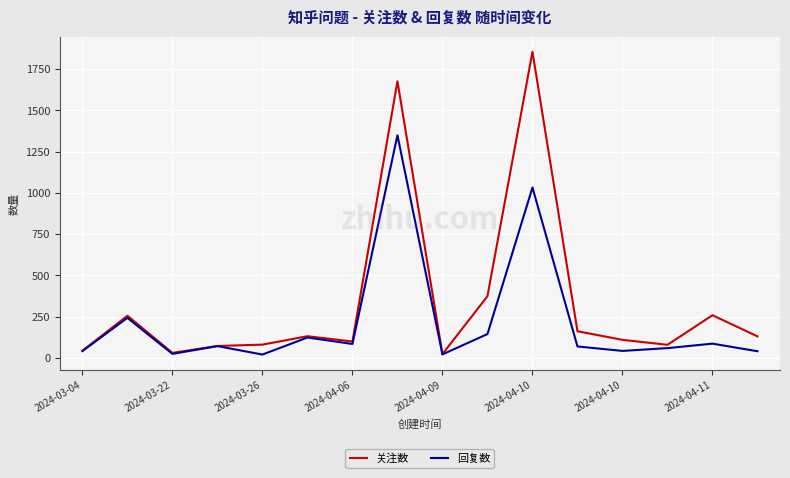

Which series has the largest range (max minus min)?

关注数